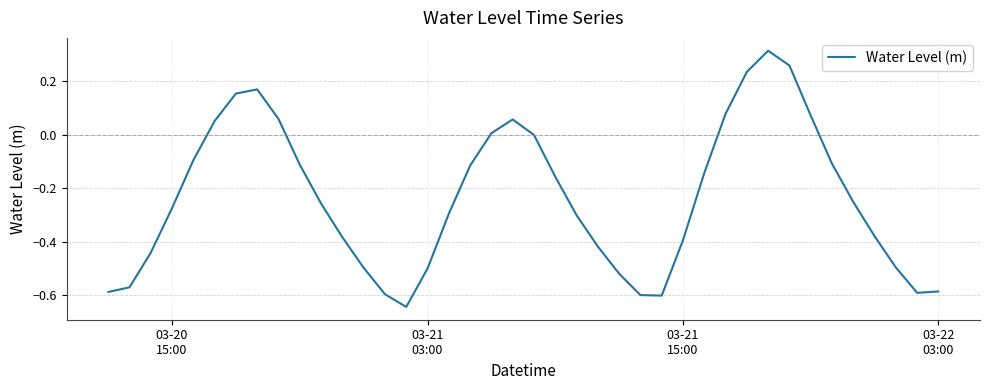

Does the chart have visible grid lines?

Yes